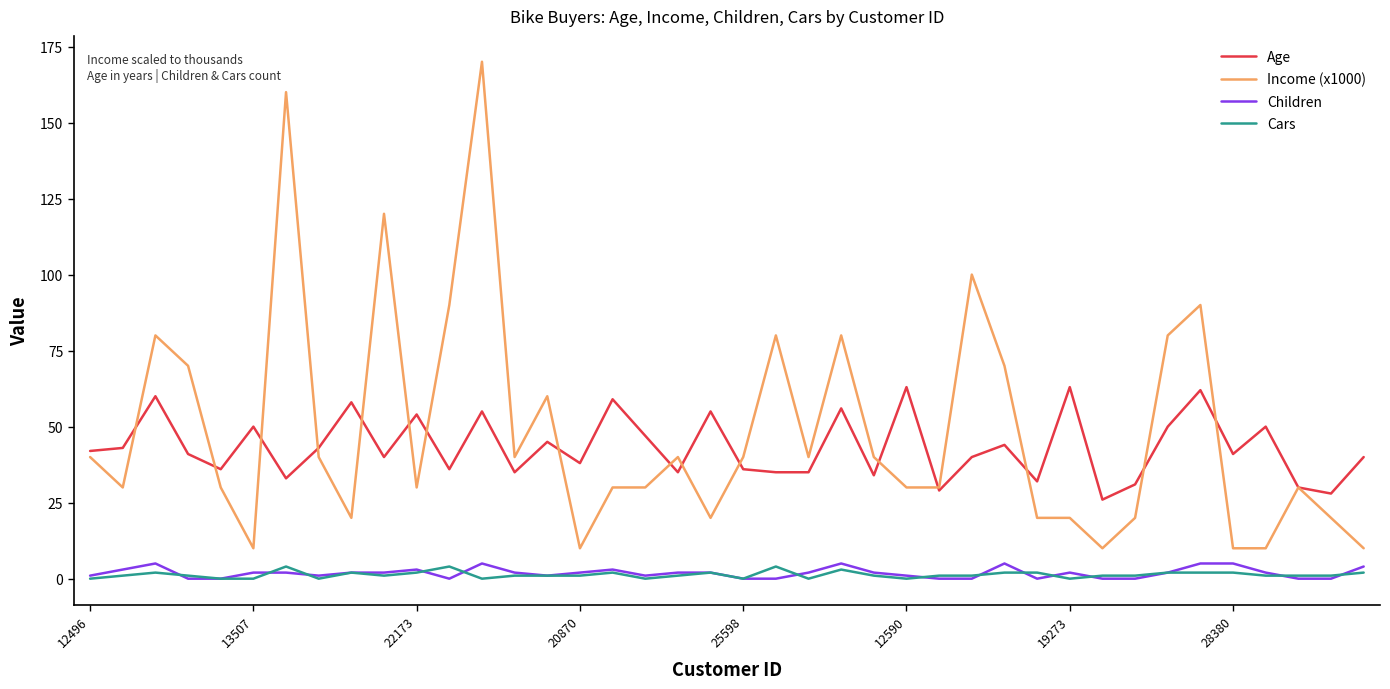

True or false: Children and Income (x1000) cross at least once.

False